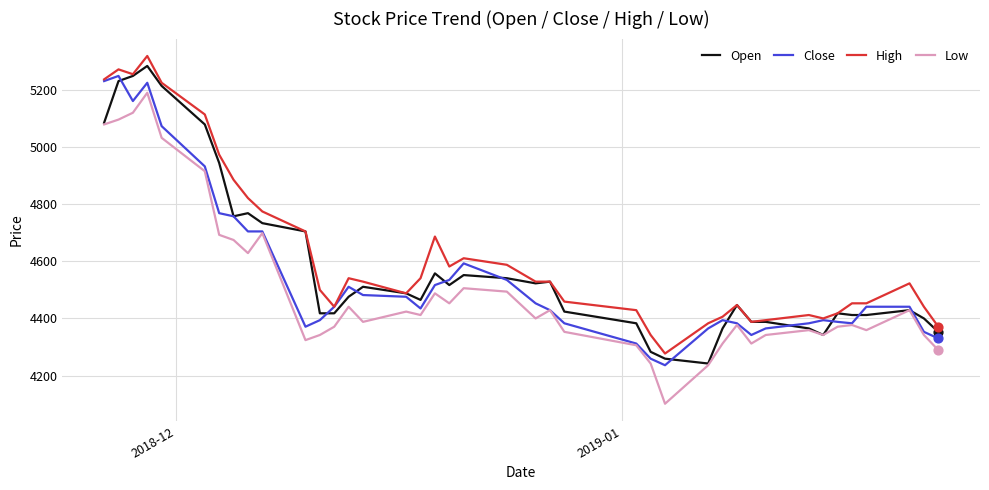

True or false: High and Low intersect in this chart.

False